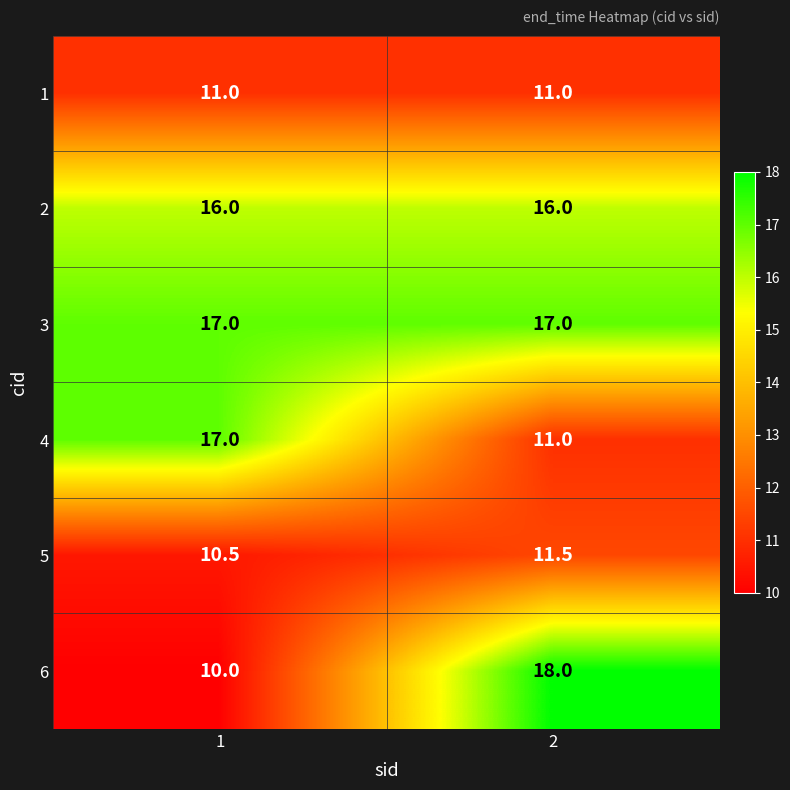

At which category is the sum across all series the highest?

2